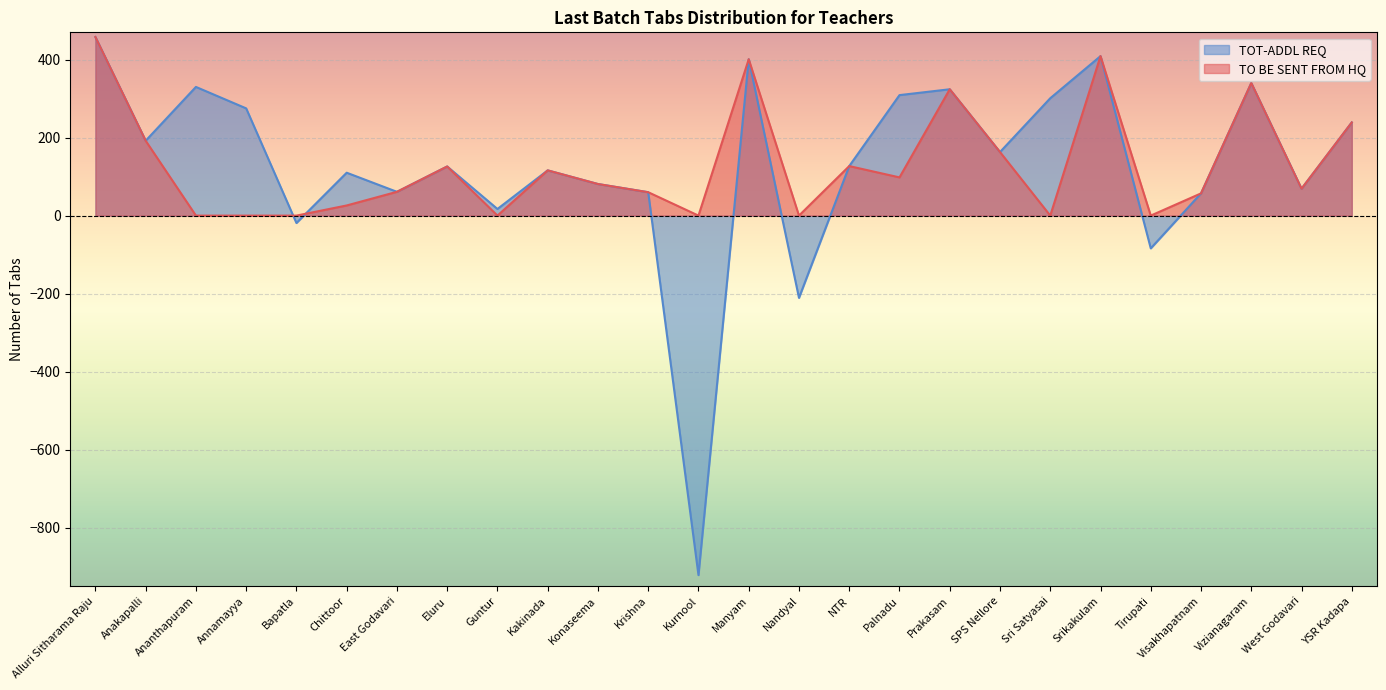

At which label does TO BE SENT FROM HQ reach its peak?

Alluri Sitharama Raju